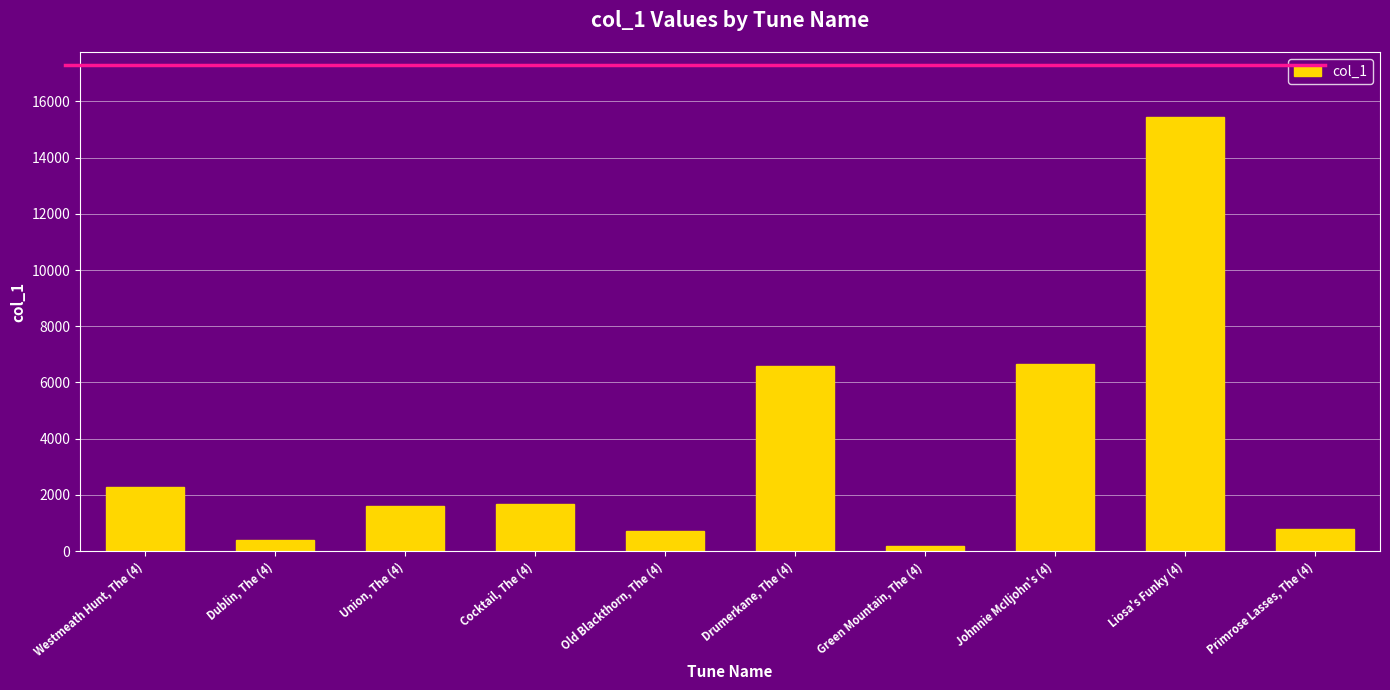

What is the difference between the maximum and second lowest values?

15060